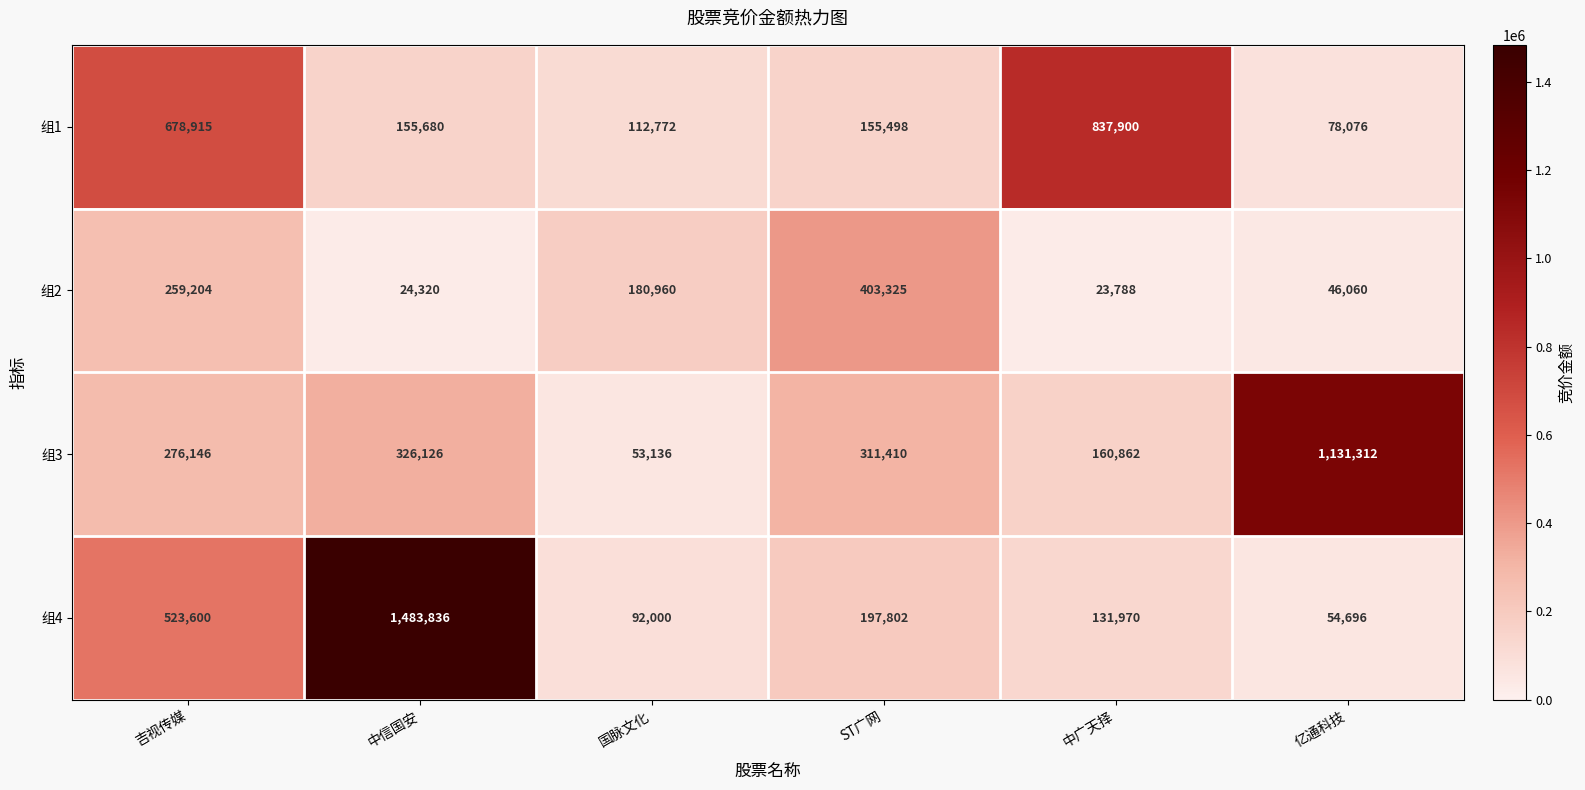

Where is 组1 nearest to the value 457988?

吉视传媒